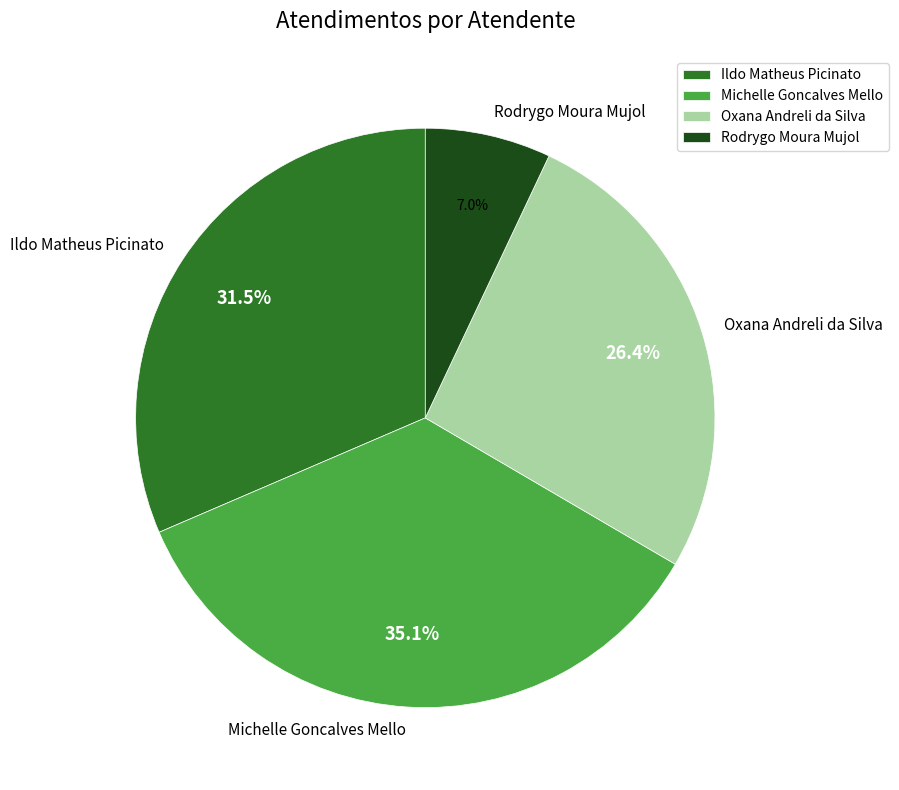

To the nearest percent, what is the difference between the Rodrygo Moura Mujol and Michelle Goncalves Mello slice percentages?

28%